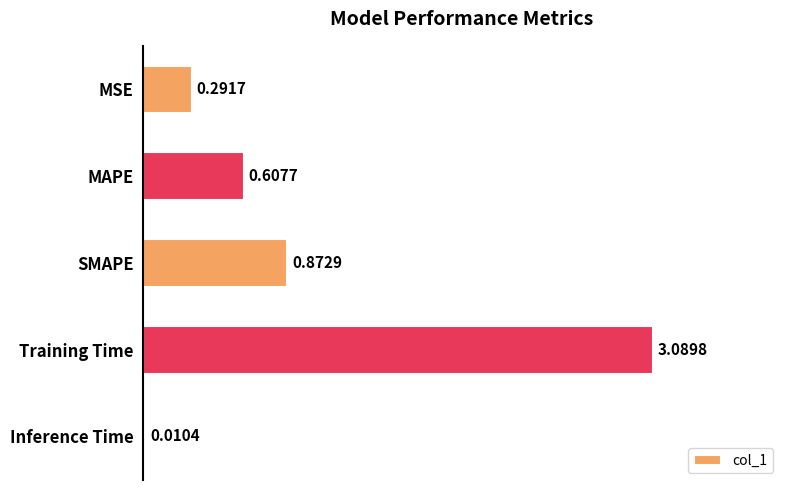

Which category has the highest value across all series?

Training Time